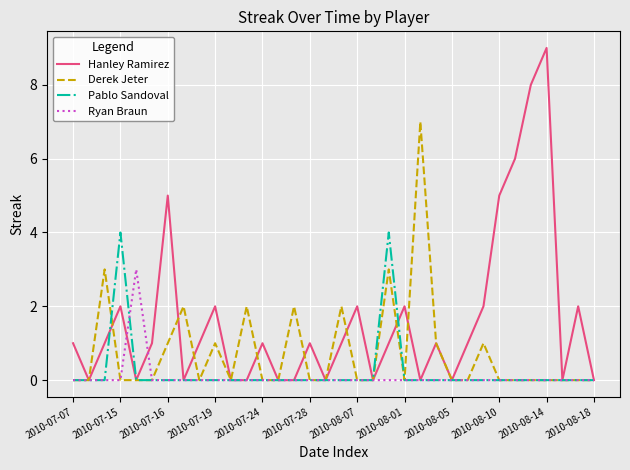

Rank the series by their maximum value, from highest to lowest.

Hanley Ramirez, Derek Jeter, Pablo Sandoval, Ryan Braun